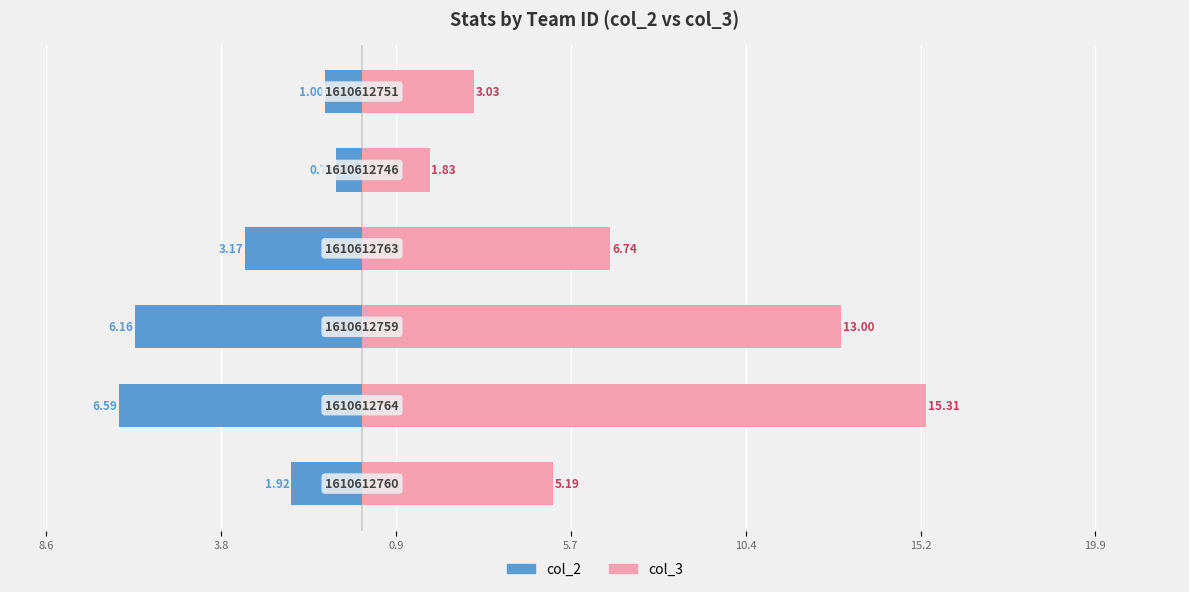

Rank the series at 10.4 from highest to lowest value.

col_3, col_2